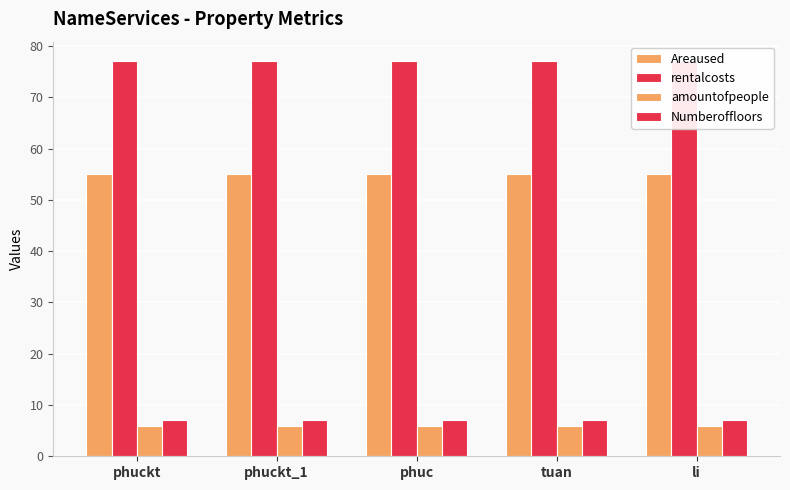

What is the label of the 1st bar from the left?

phuckt